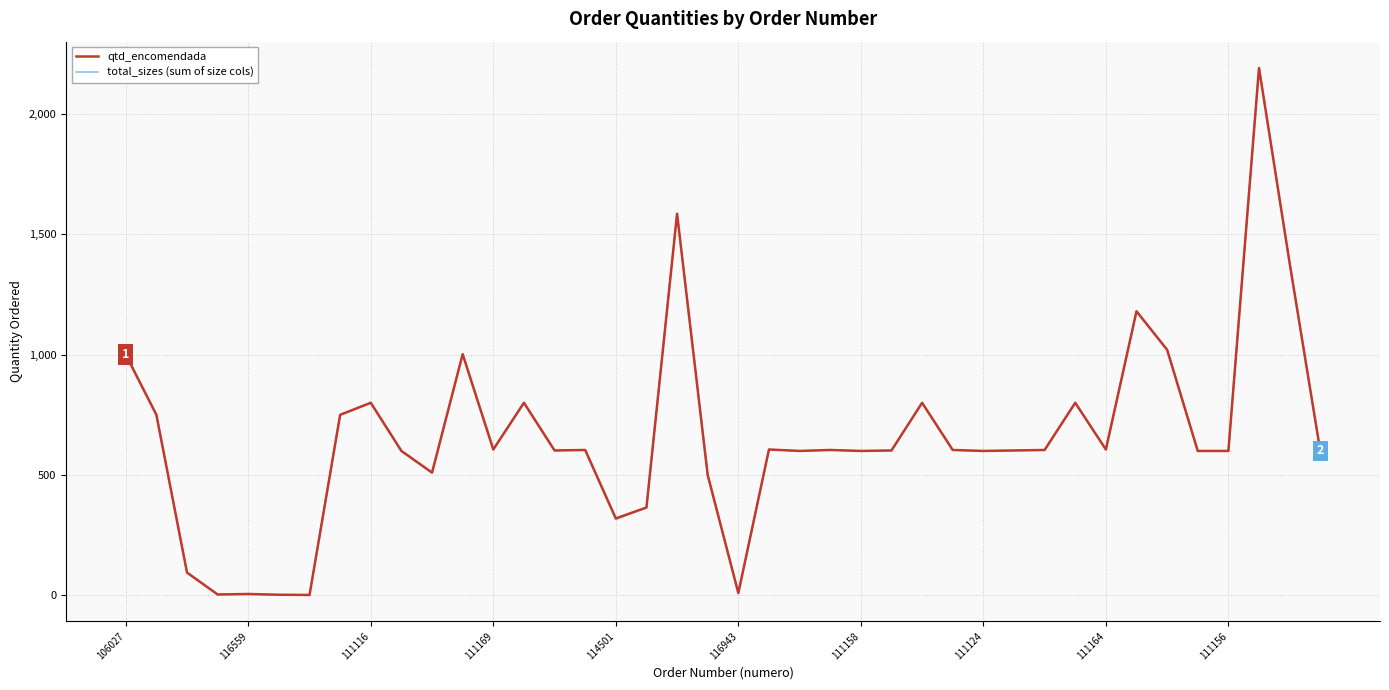

What are all the series names shown in the legend?

qtd_encomendada, total_sizes (sum of size cols)